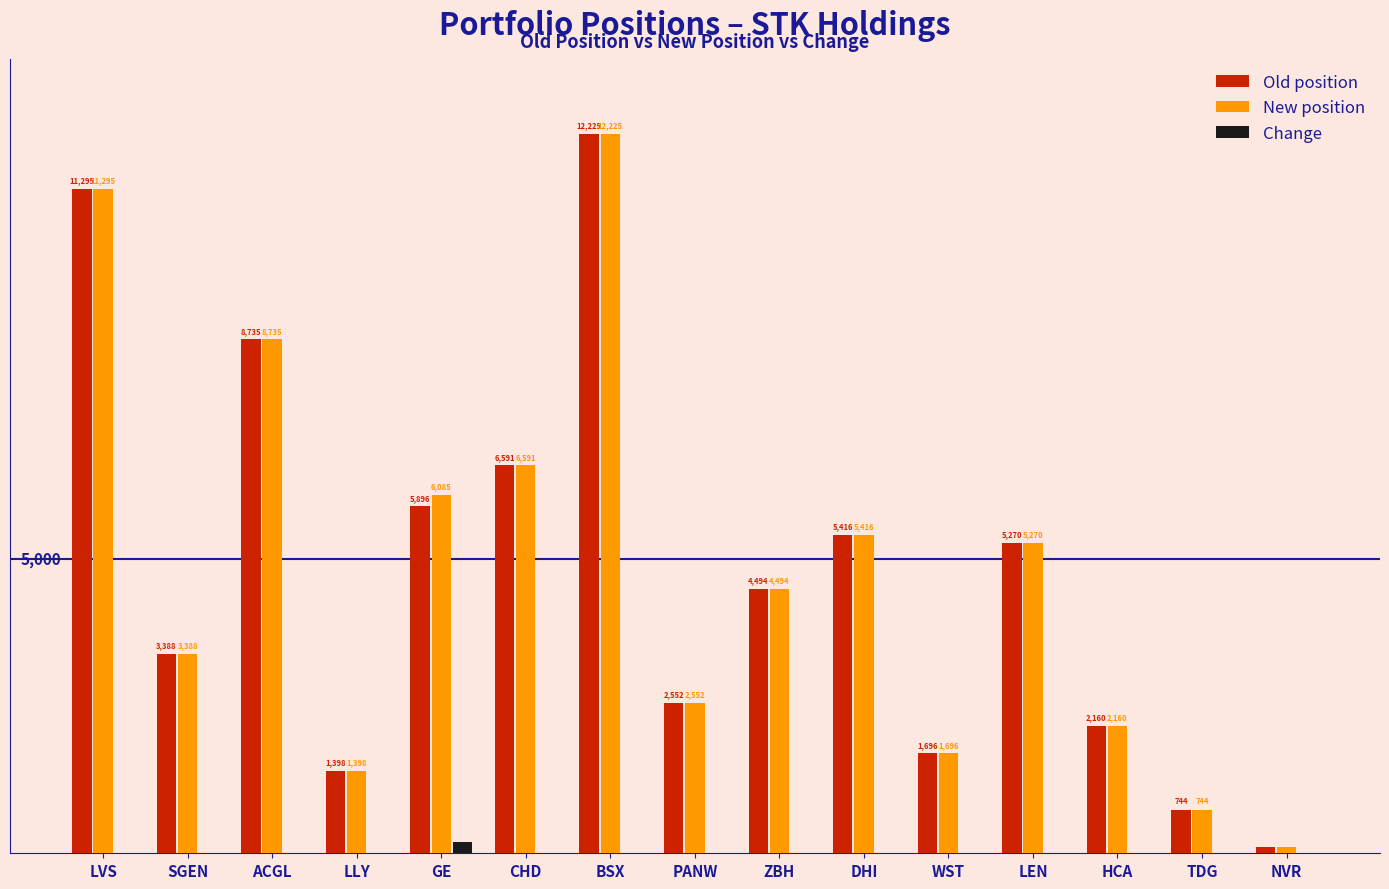

At which category is the sum across all series the highest?

BSX